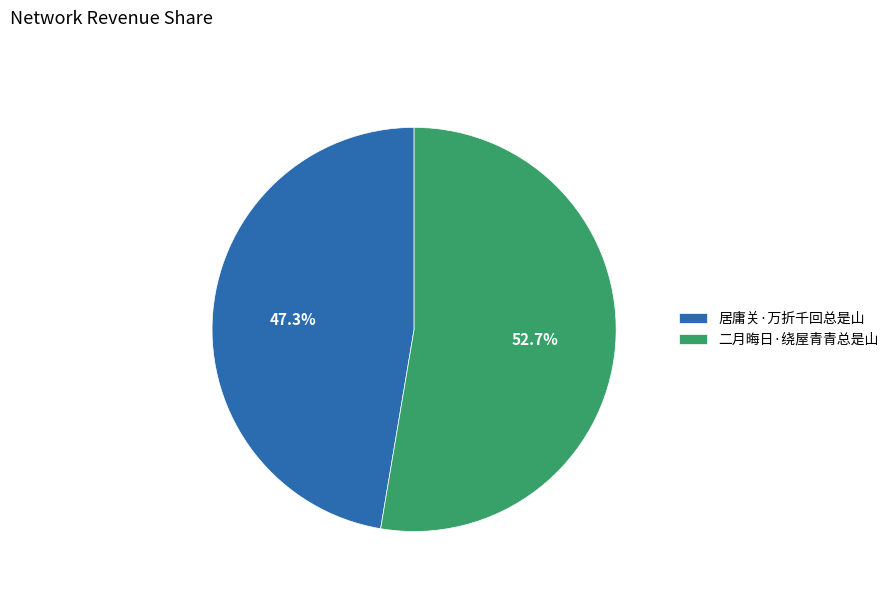

What percentage do 二月晦日·绕屋青青总是山 and 居庸关·万折千回总是山 together represent?

100.0%